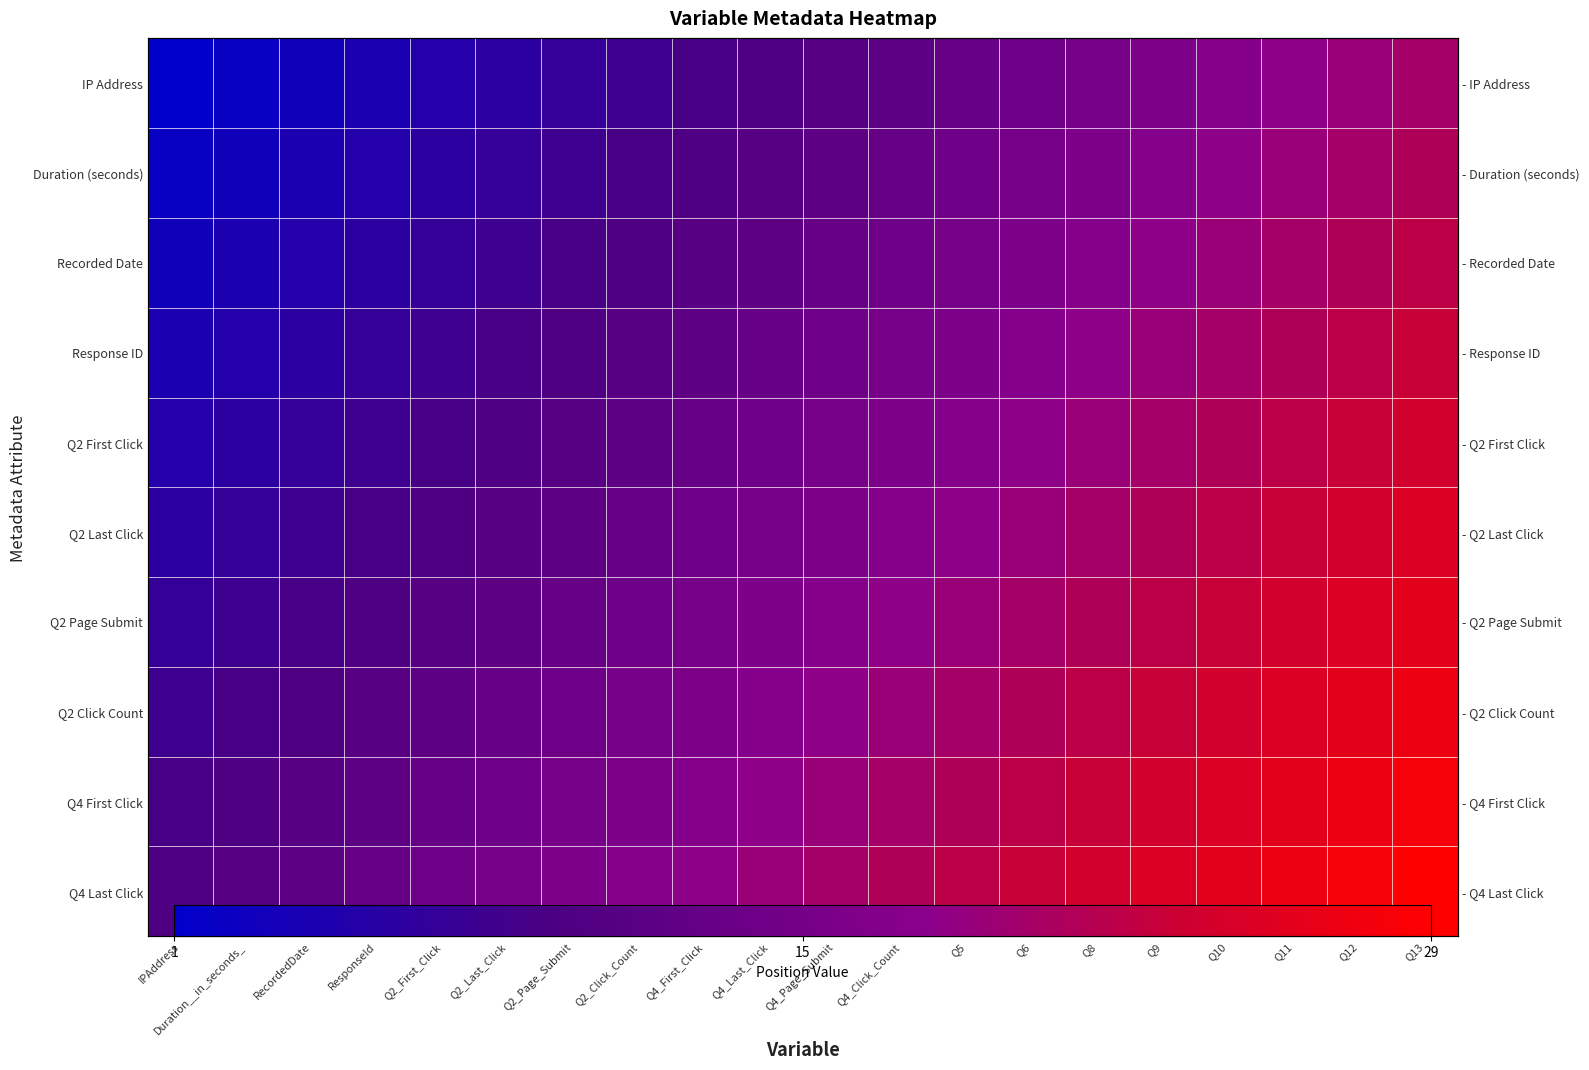

Rank the categories by Q4 First Click value from highest to lowest.

Q13, Q12, Q11, Q10, Q9, Q8, Q6, Q5, Q4_Click_Count, Q4_Page_Submit, Q4_Last_Click, Q4_First_Click, Q2_Click_Count, Q2_Page_Submit, Q2_Last_Click, Q2_First_Click, ResponseId, RecordedDate, Duration__in_seconds_, IPAddress